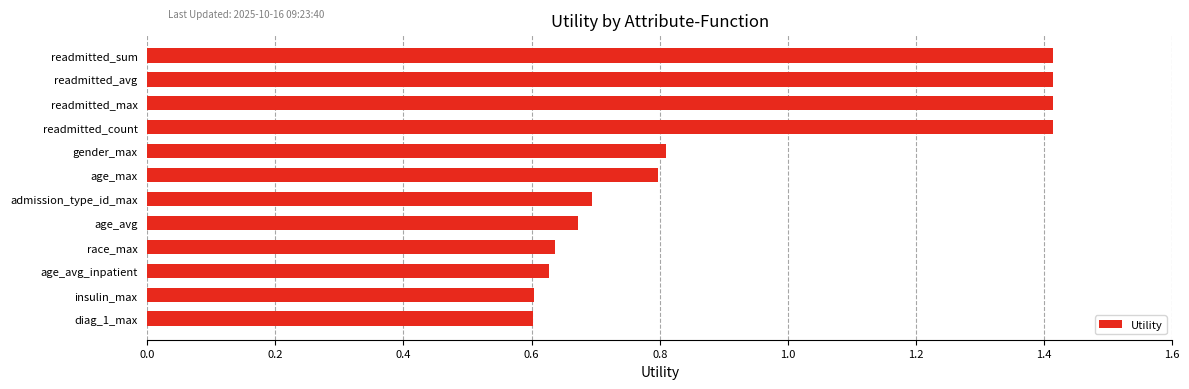

What is the greatest value displayed?

1.4